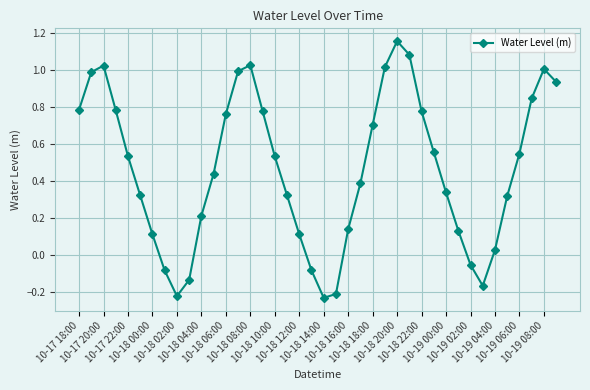

What is the sum of all values?

18.4